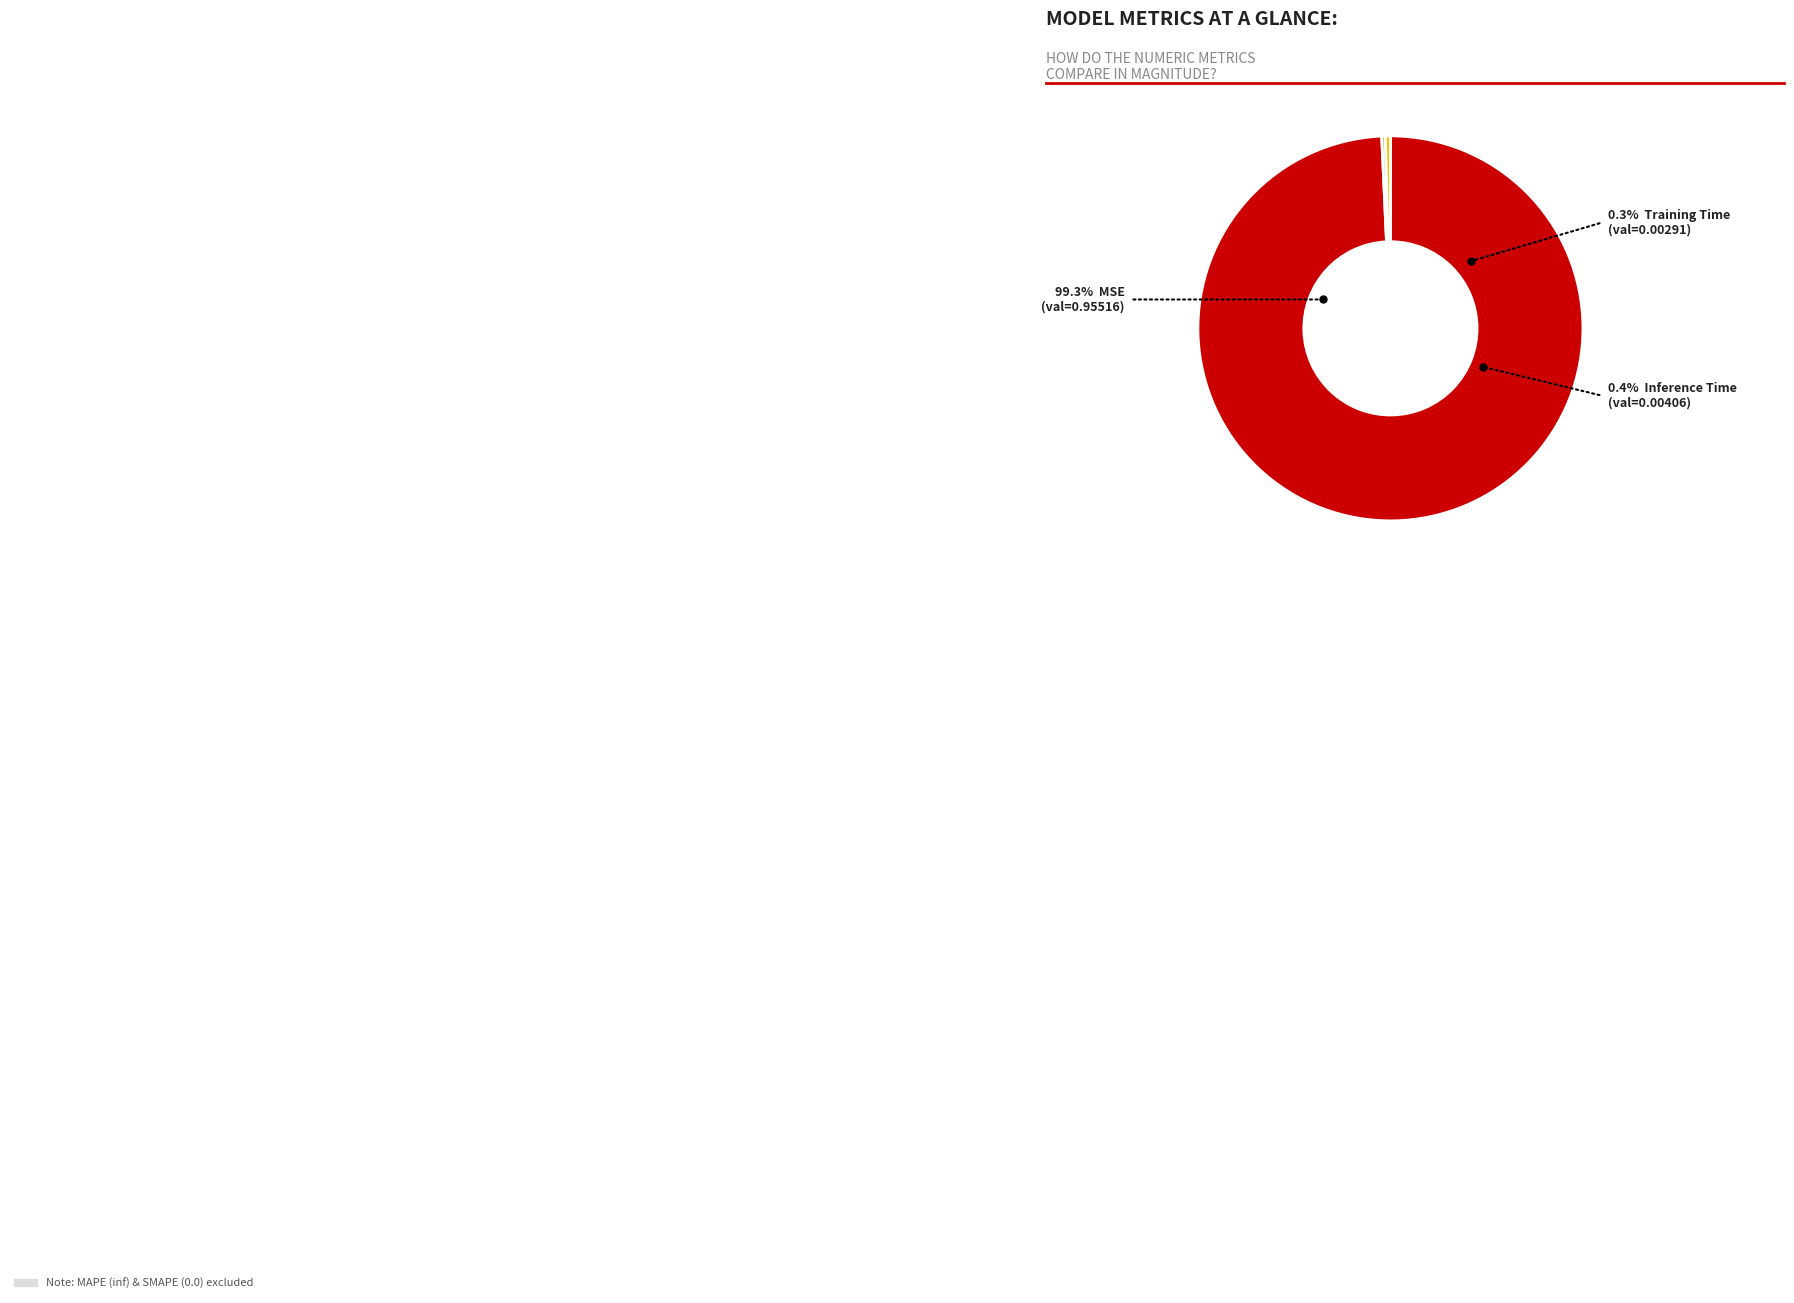

Which category accounts for the majority?

MSE